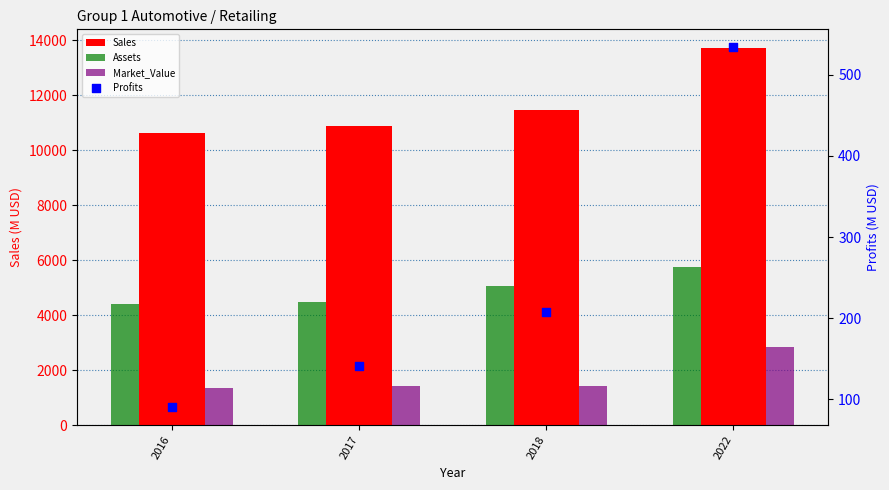

Which series contains the highest Y value?

Sales